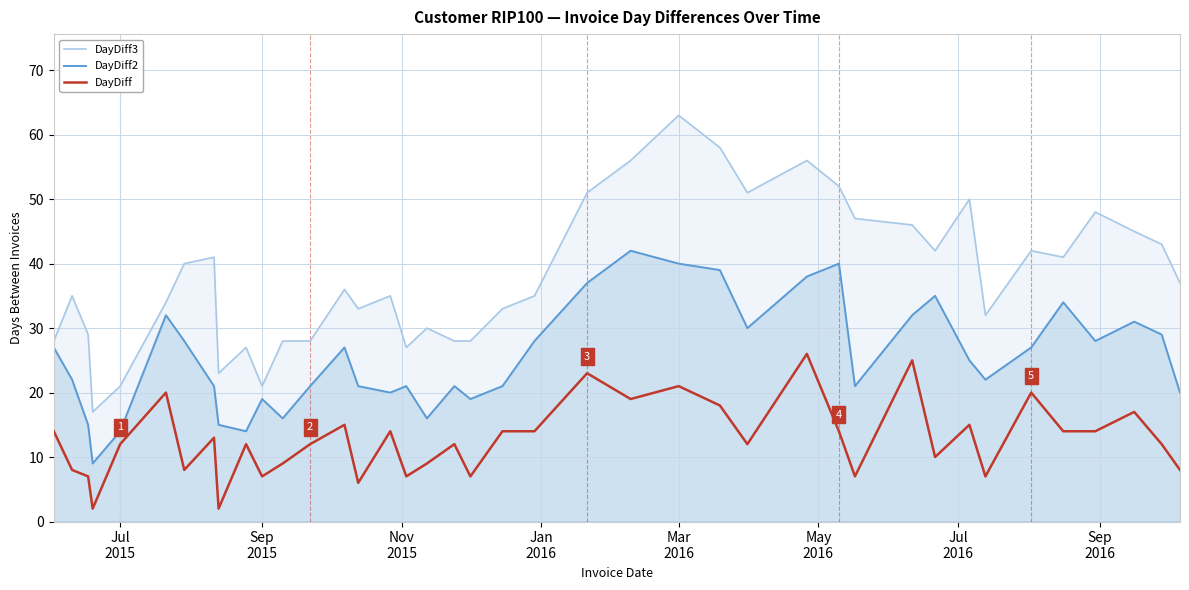

Rank the series by their average value, from highest to lowest.

DayDiff3, DayDiff2, DayDiff